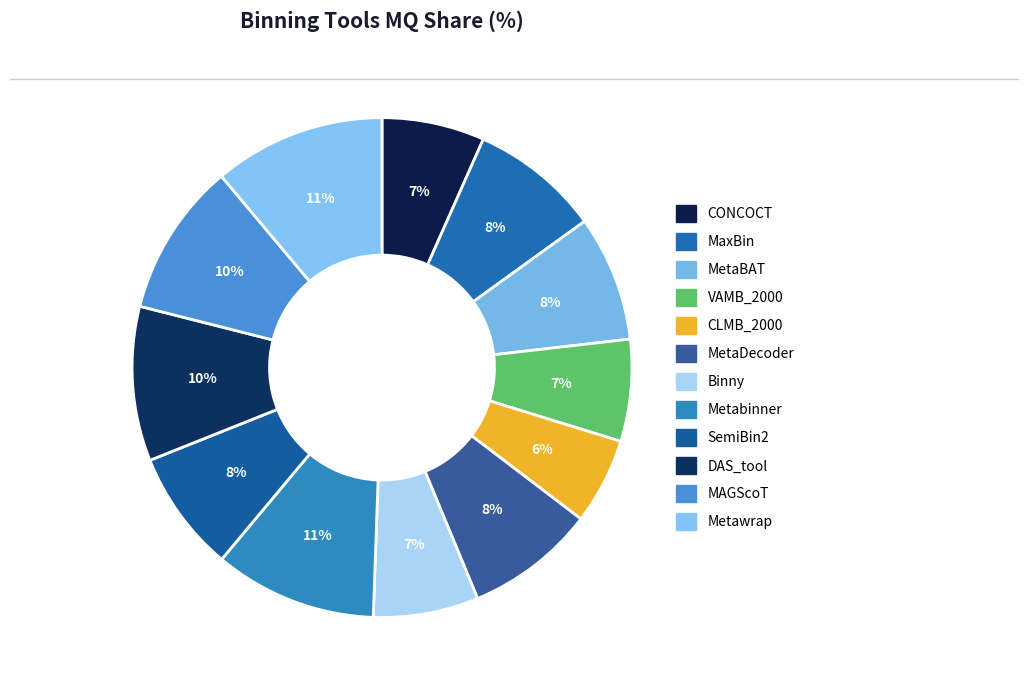

Rank the categories by value from highest to lowest.

Metawrap, Metabinner, DAS_tool, MAGScoT, MaxBin, MetaDecoder, MetaBAT, SemiBin2, Binny, CONCOCT, VAMB_2000, CLMB_2000